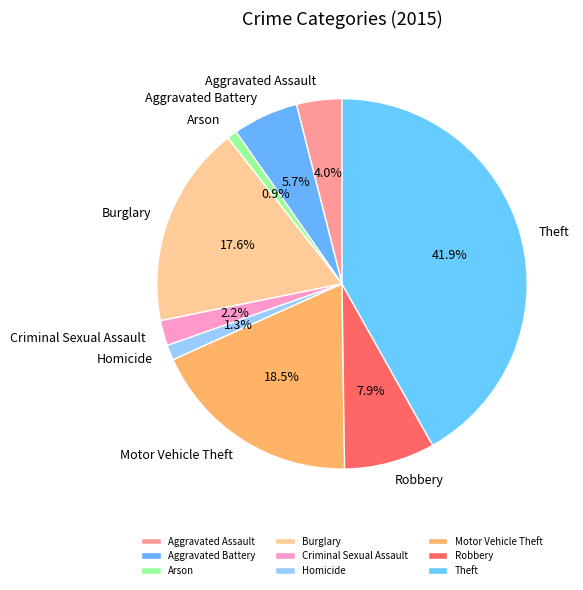

Between Theft and Aggravated Battery, which is larger?

Theft